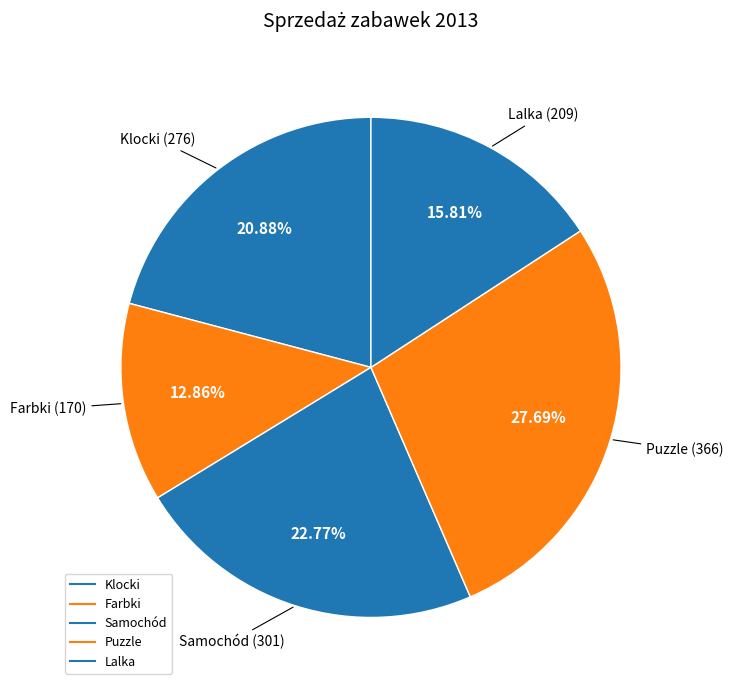

What portion of the pie excludes Samochód?

77.2%